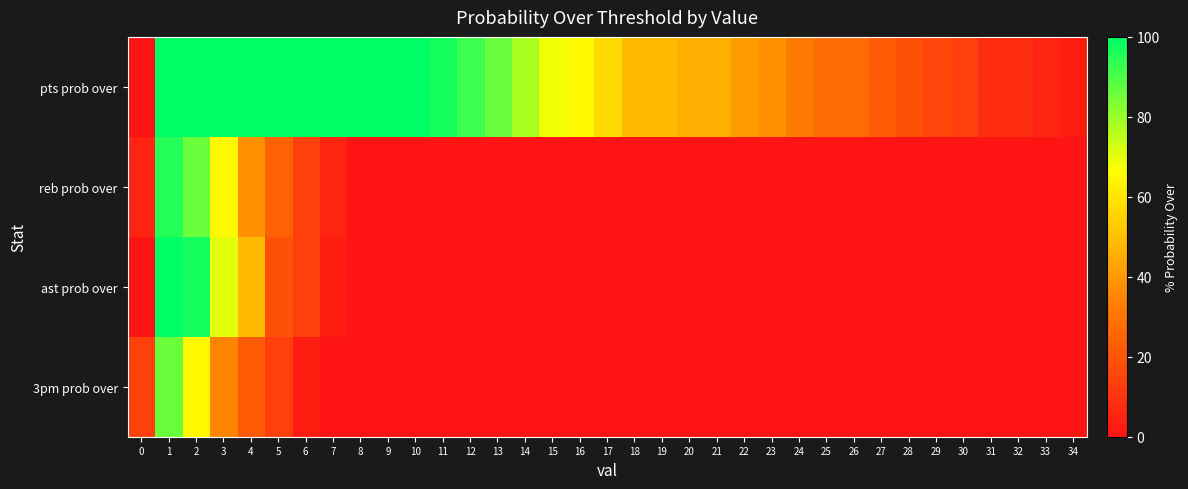

What is the maximum value shown in the chart?

100